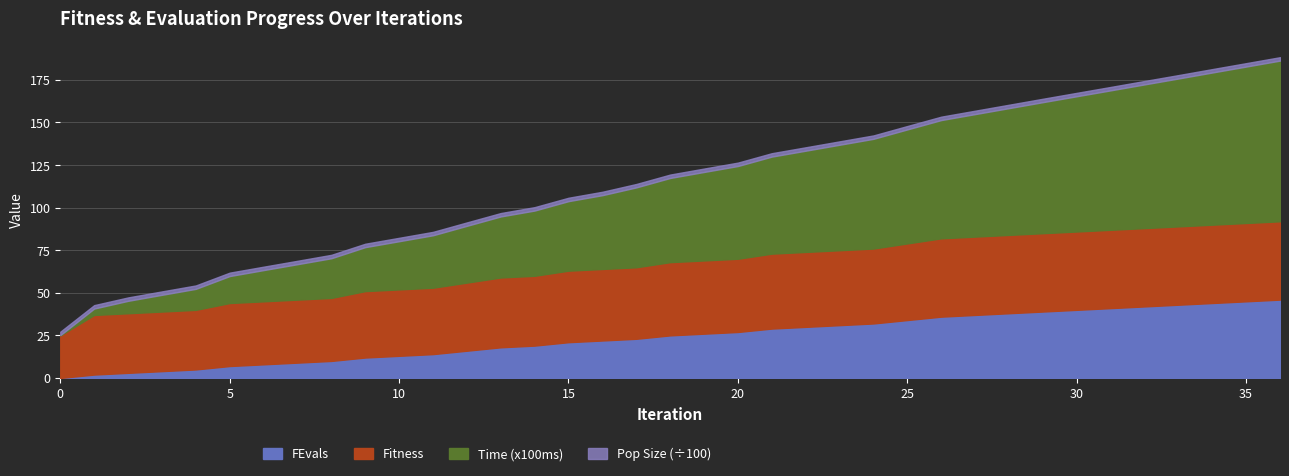

What is the difference between the second highest and minimum values in the Time_scaled series?

91.7